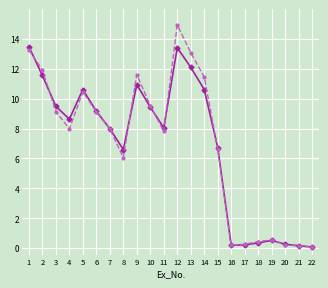

What is the total value across all series at 12?

28.4